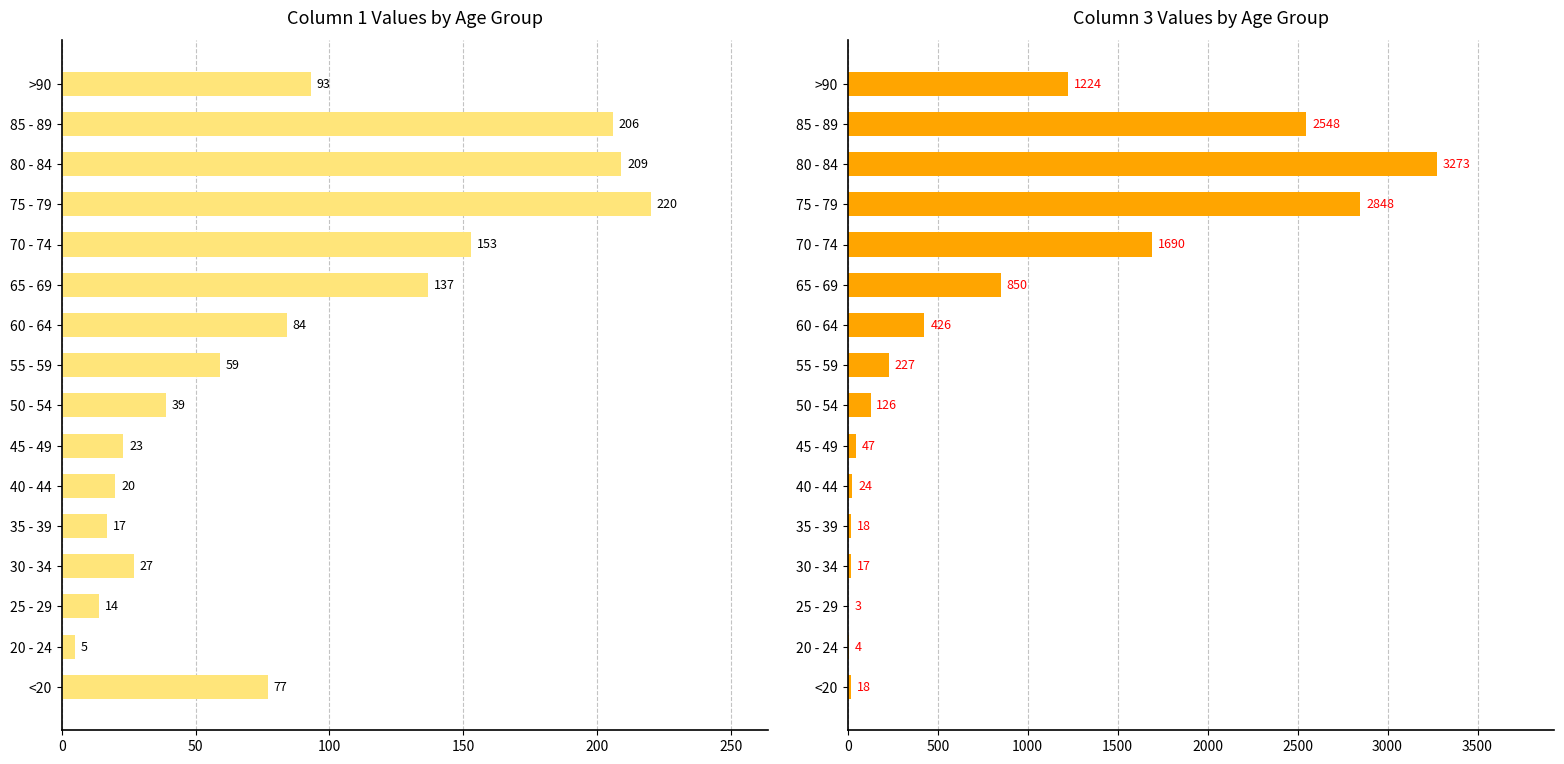

Where is col_3 nearest to the value 1638?

70 - 74